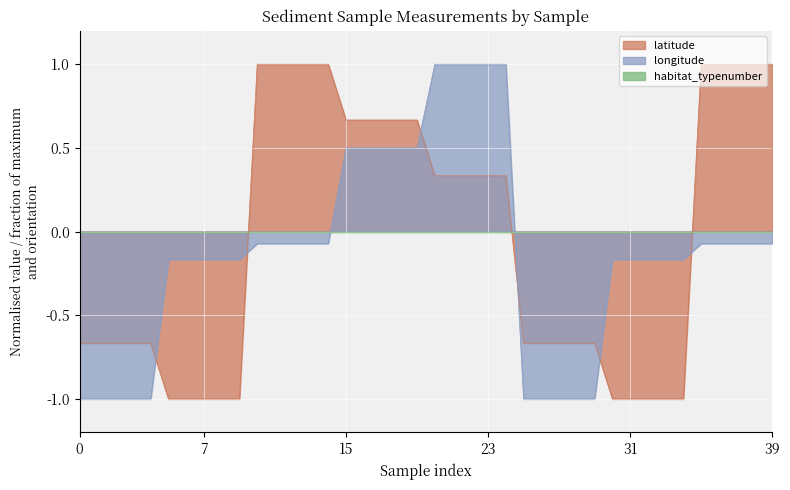

The value of longitude at 23 is 0.3. True or false?

False